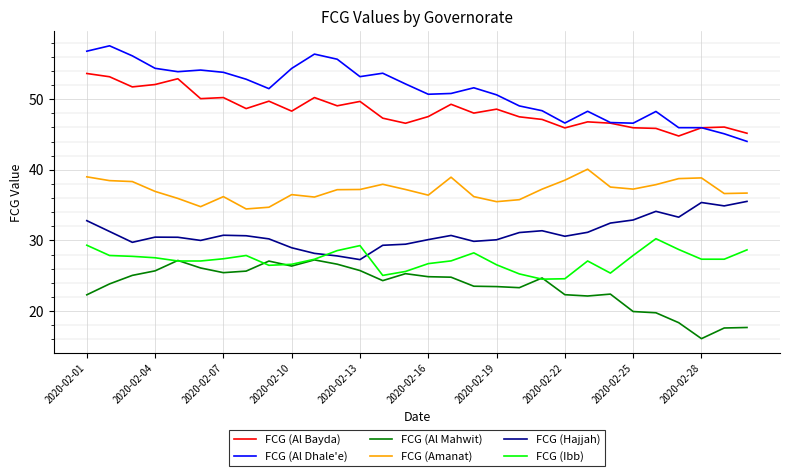

Which series has the largest range (max minus min)?

FCG (Al Dhale'e)